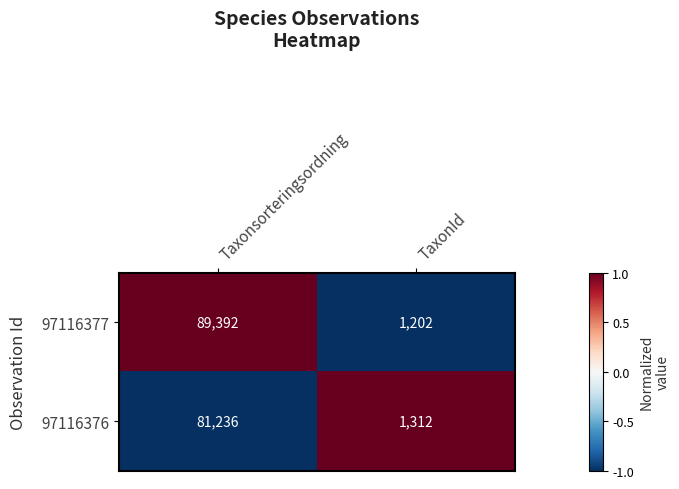

Reading left to right, transcribe all the data shown in this chart.

97116377: Taxonsorteringsordning=89392	TaxonId=1202
97116376: Taxonsorteringsordning=81236	TaxonId=1312